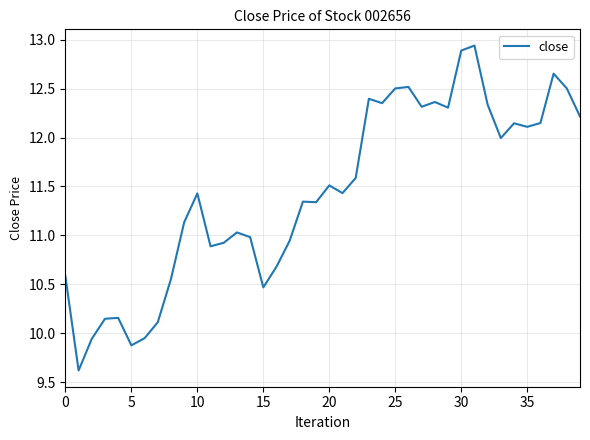

What is the smallest value displayed?

9.6